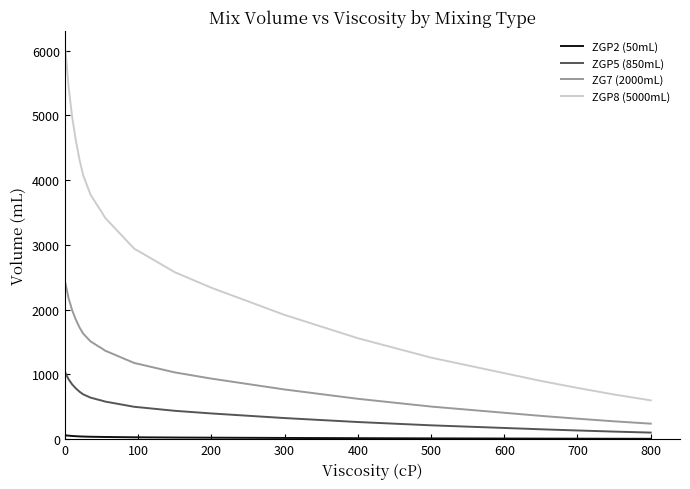

Which series has the largest total across all categories?

ZGP8 (5000mL)